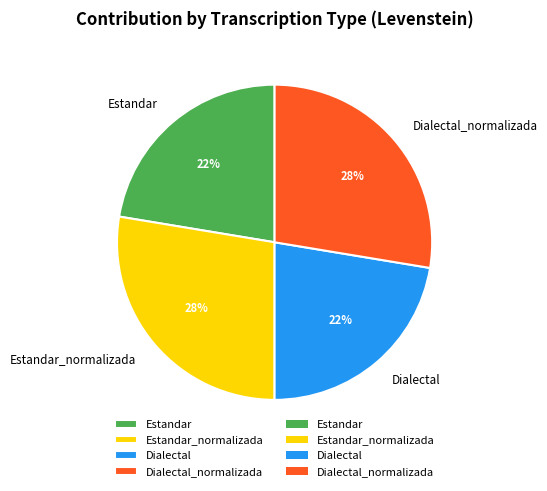

To the nearest percent, what percentage of the pie is Estandar?

22%